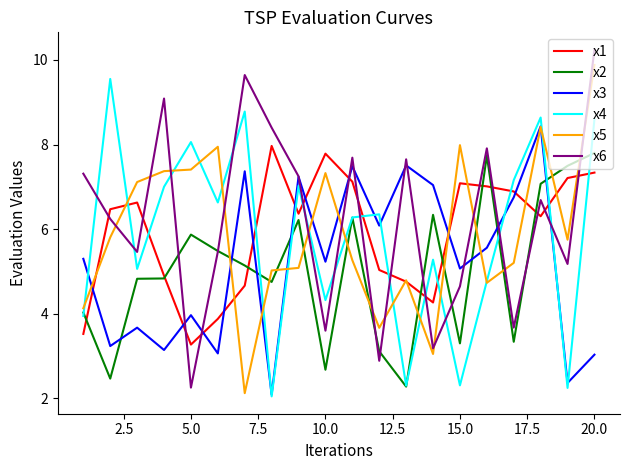

What is the maximum value shown in the chart?

10.2